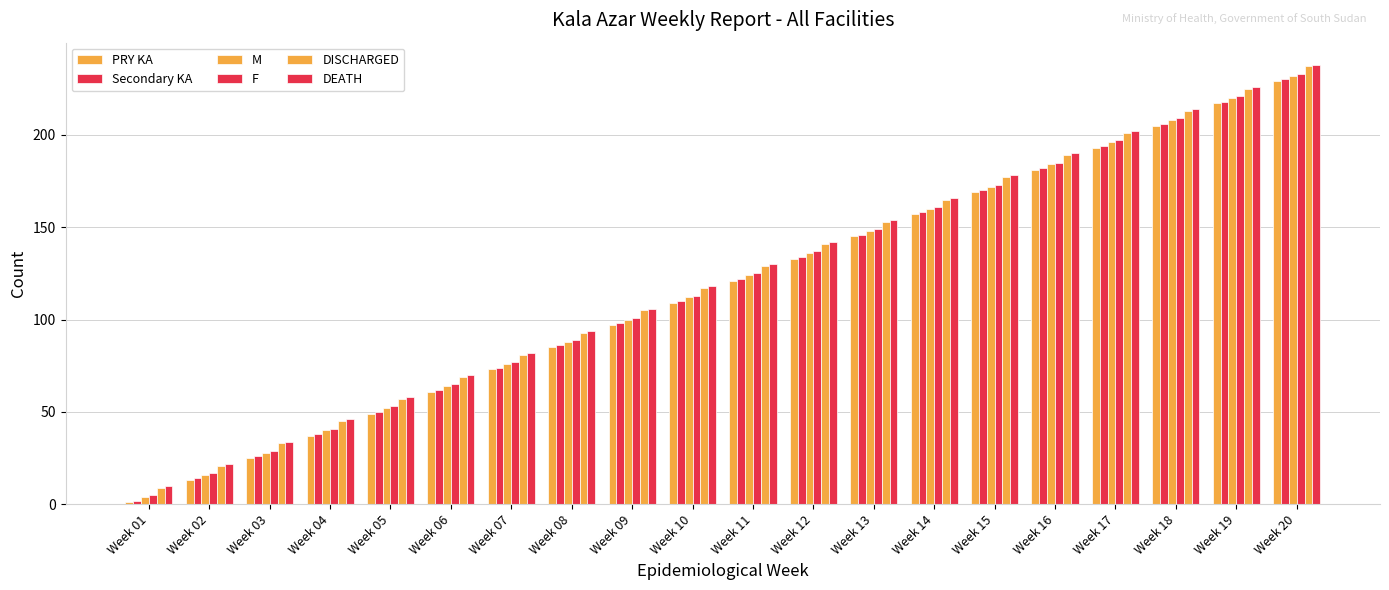

The F series shows 302 at Week 17. True or false?

False